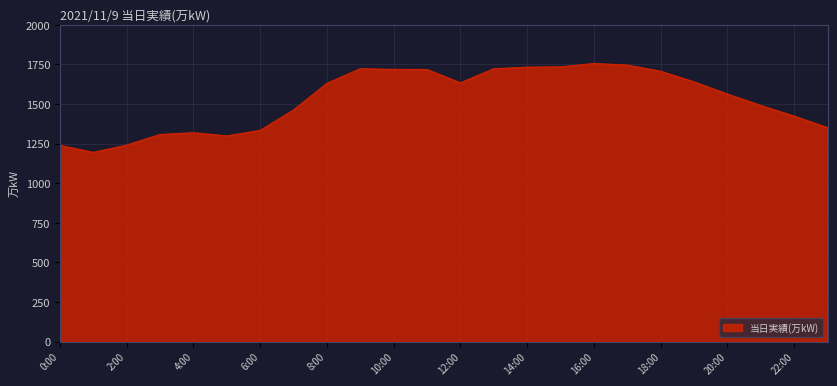

True or false: the data has more than 0 interior local peaks.

True